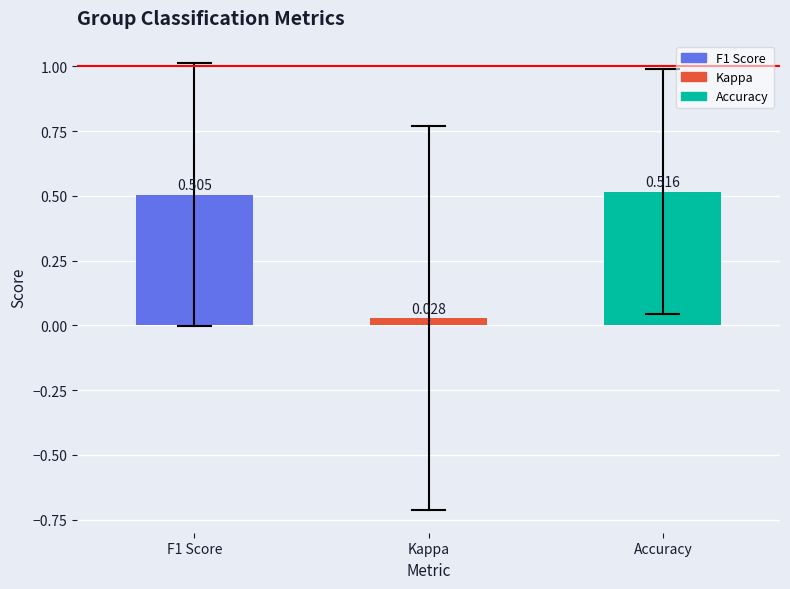

Between Accuracy and F1 Score, which is larger?

Accuracy